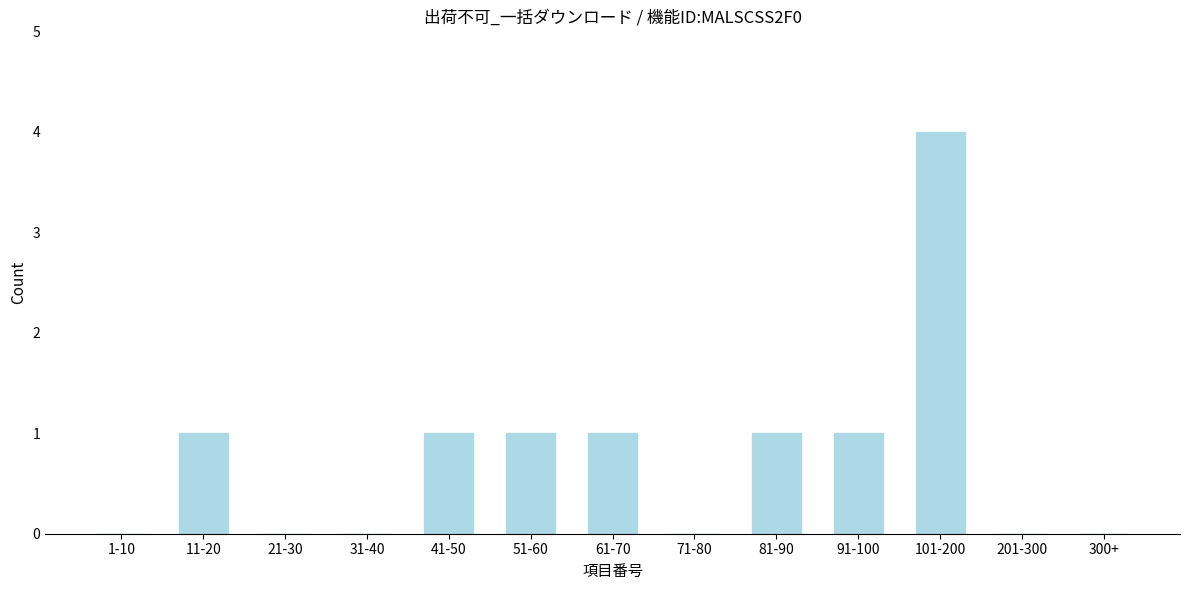

Reading left to right, list all the values displayed in this chart.

1-10=0	11-20=1	21-30=0	31-40=0	41-50=1	51-60=1	61-70=1	71-80=0	81-90=1	91-100=1	101-200=4	201-300=0	300+=0